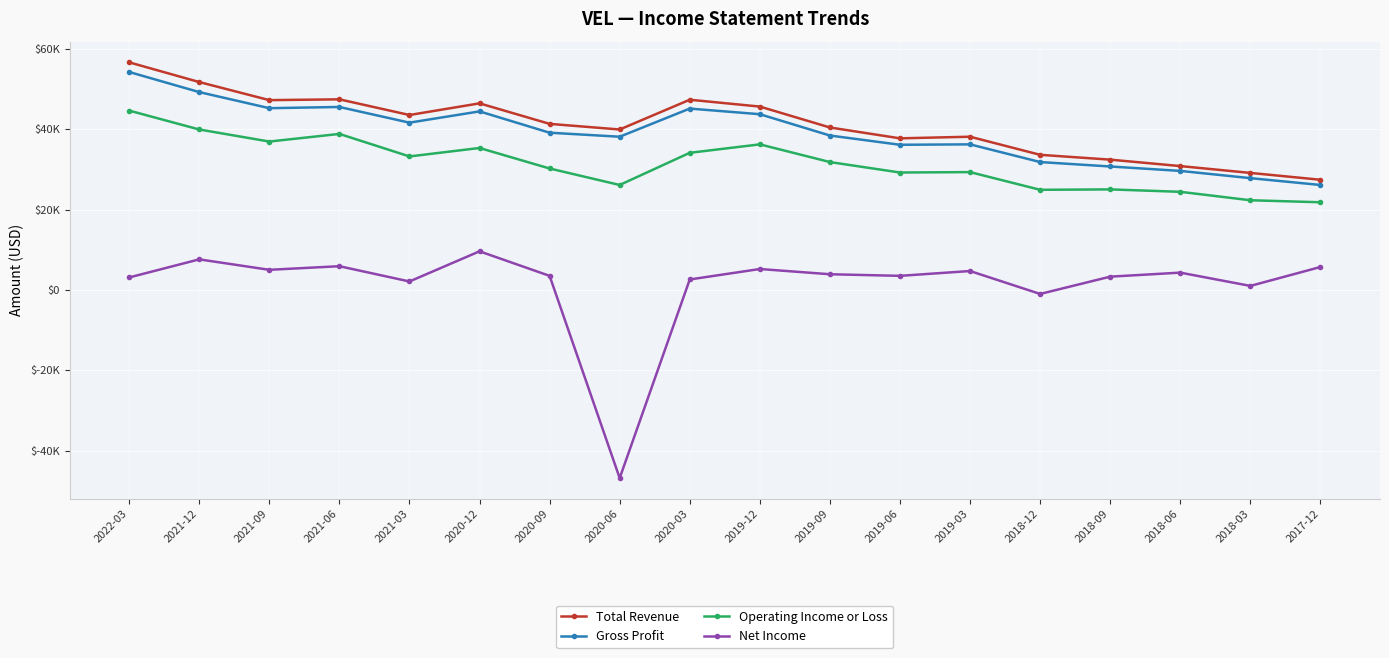

Read the Operating Income or Loss value at 2018-12.

24900